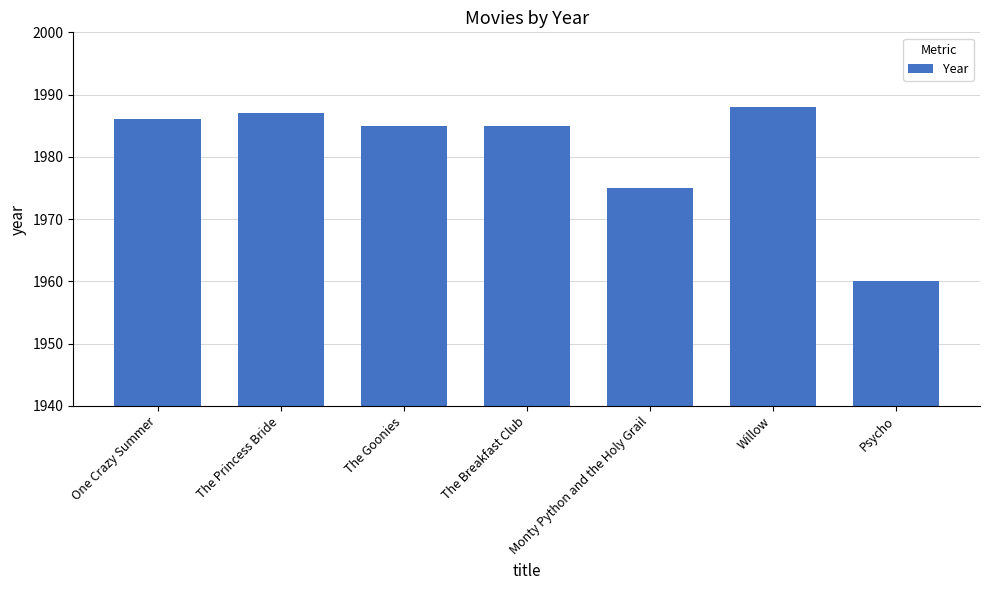

What is the value of the 3rd bar from the left?

1985